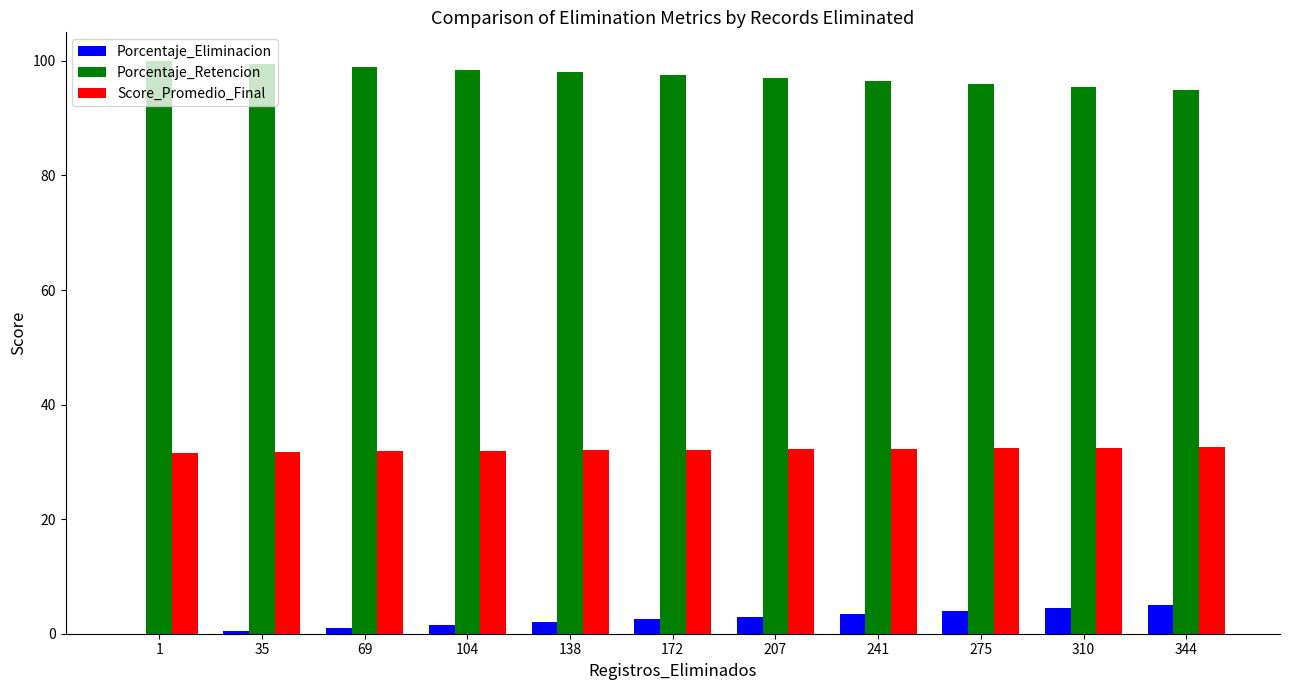

What are all the series names shown in the legend?

Porcentaje_Eliminacion, Porcentaje_Retencion, Score_Promedio_Final